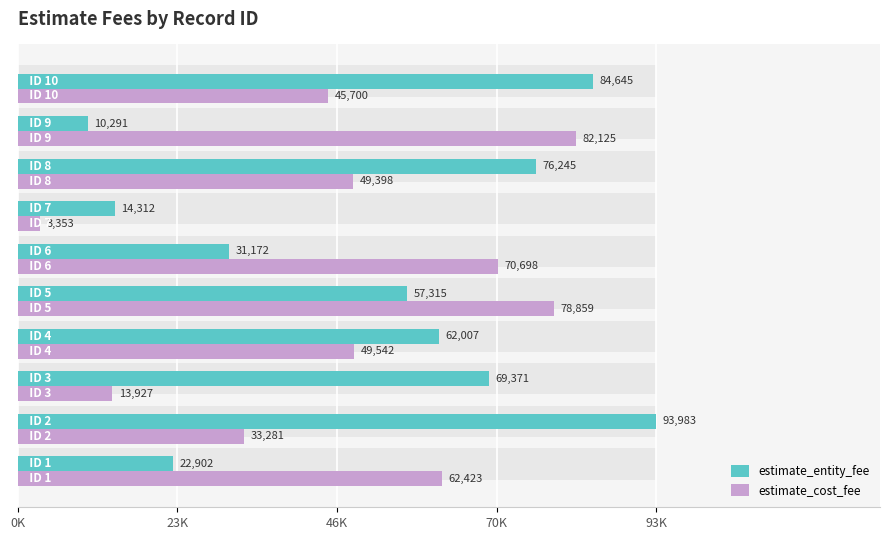

Does the chart contain stacked bars?

No